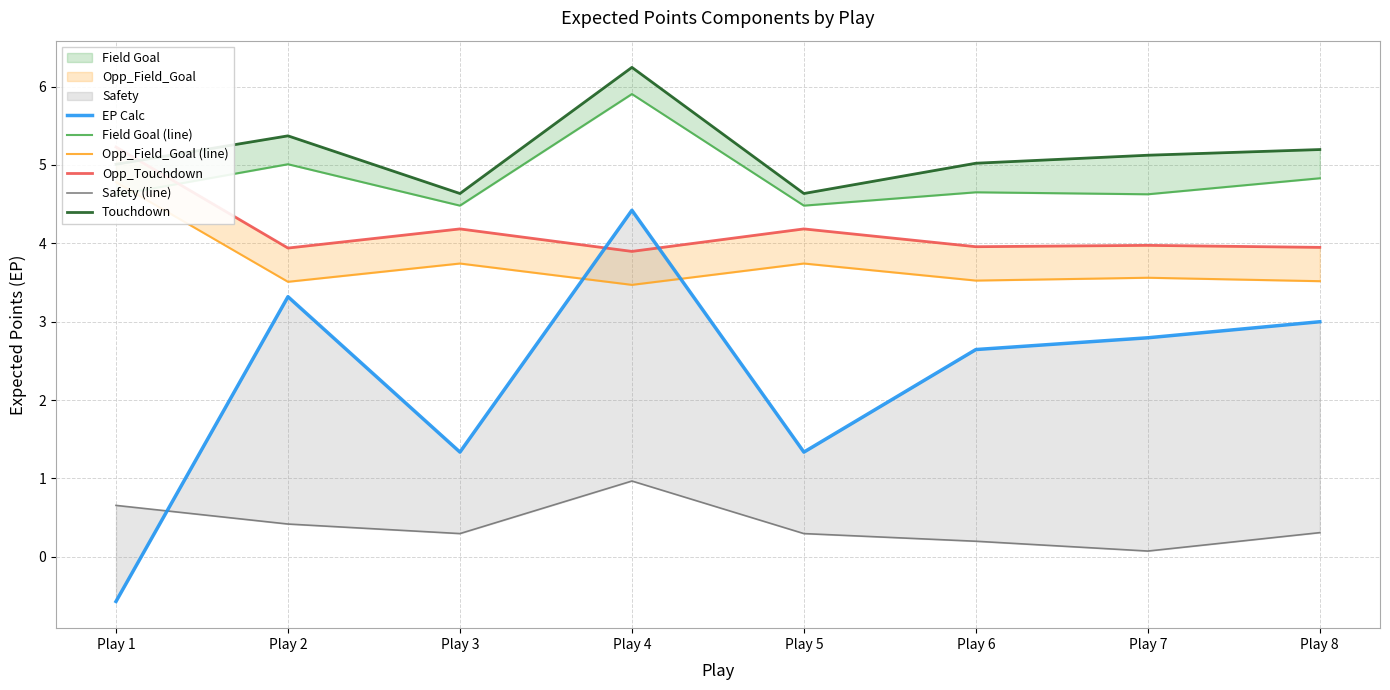

True or false: Safety (line) and Touchdown cross at least once.

False